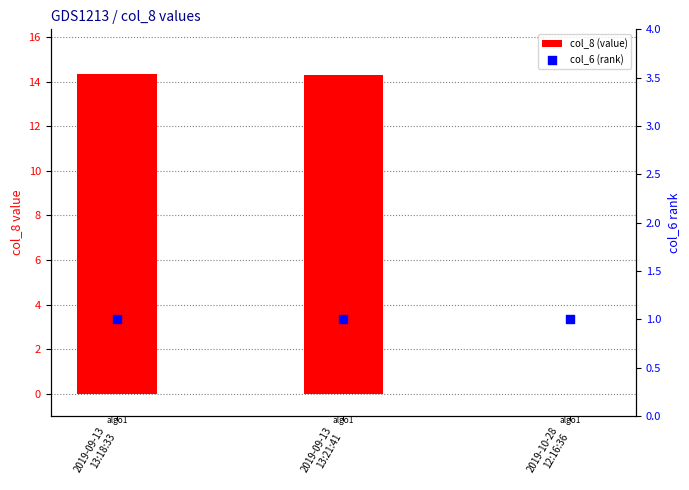

Which series has the largest total across all categories?

col_8 (value)